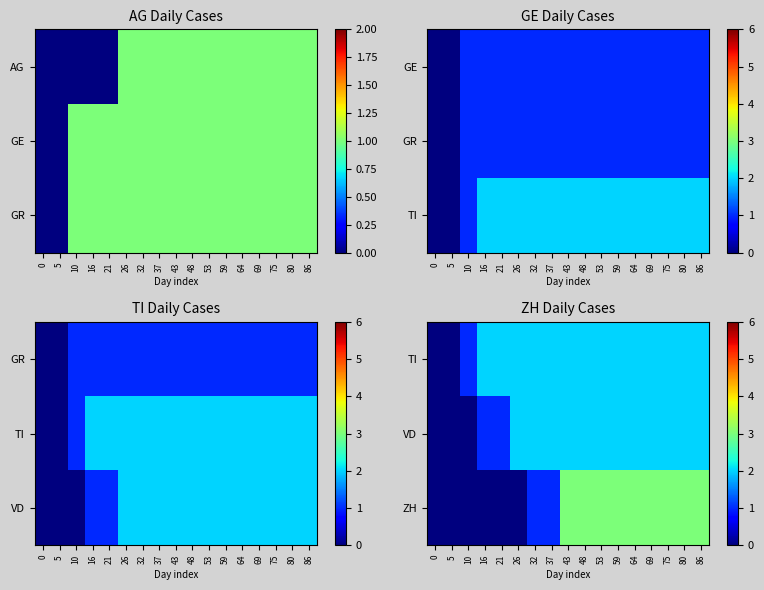

Is it true that ZH equals 3 at 53?

True